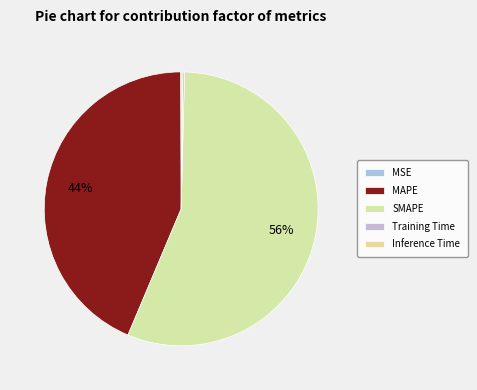

To the nearest percent, what is the difference between the Training Time and MAPE slice percentages?

43%